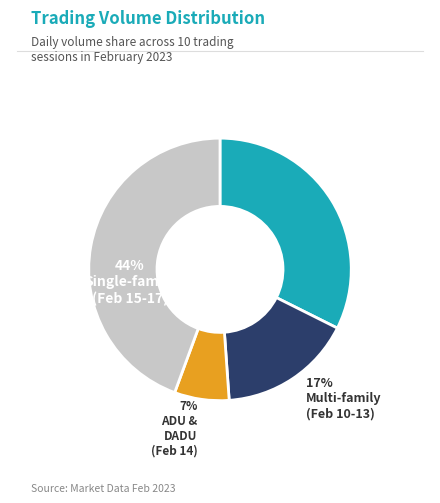

Does 2023-02-09 represent more than half of the total?

No